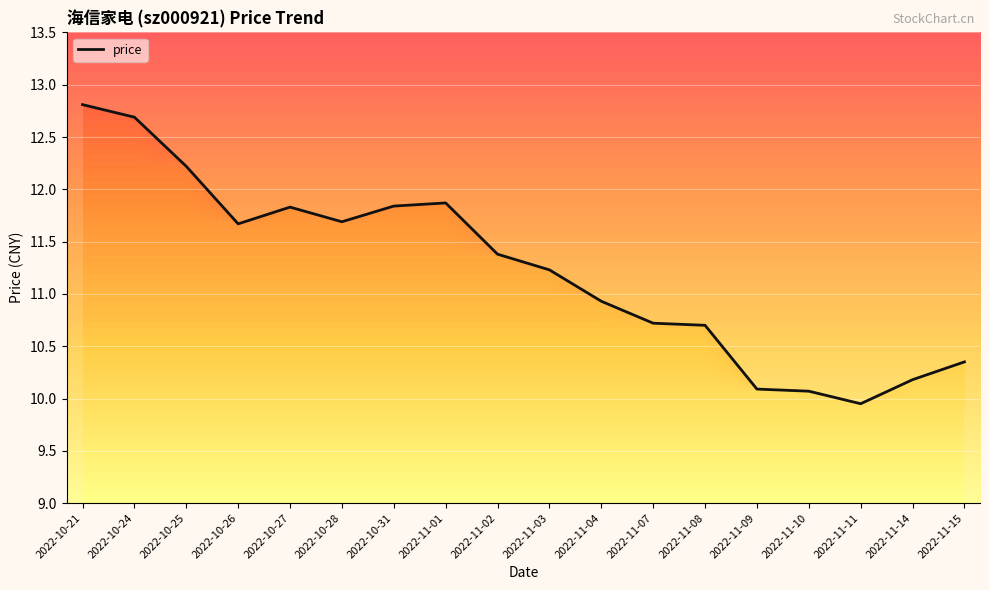

Does the chart display data point markers on the line(s)?

No